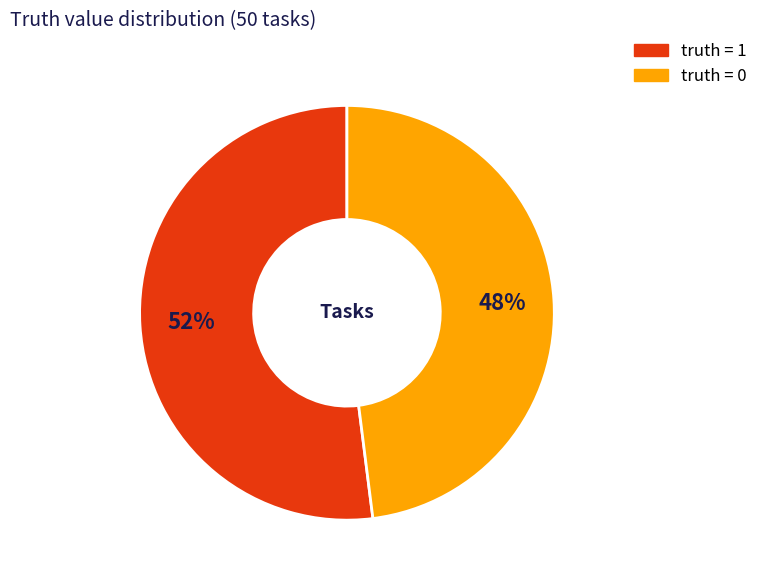

Does any single category account for the majority?

Yes